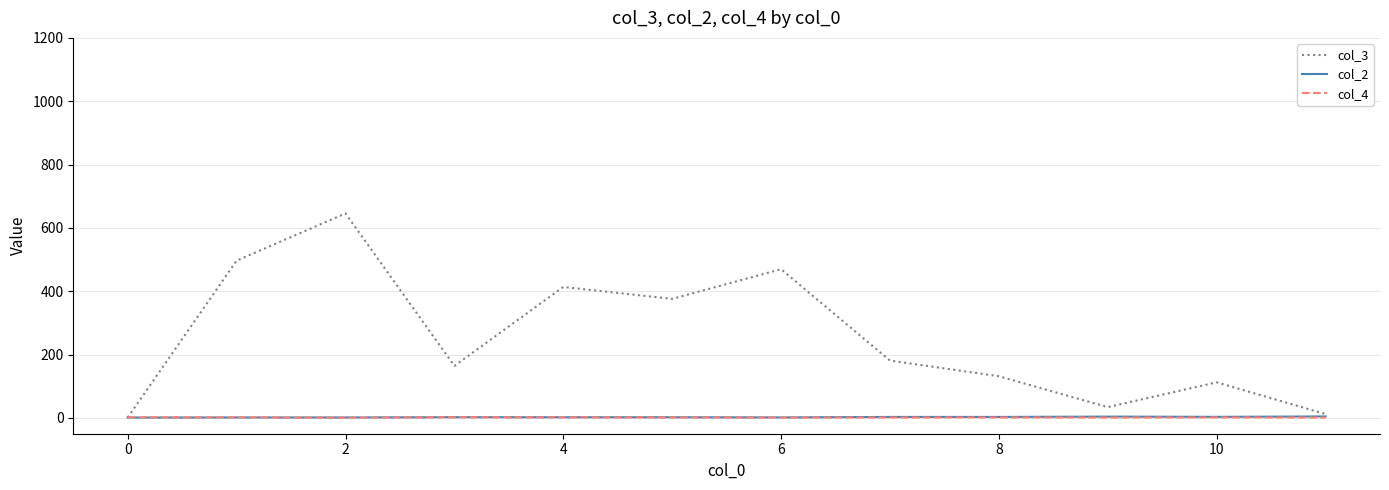

Which series has the widest spread of values?

col_3